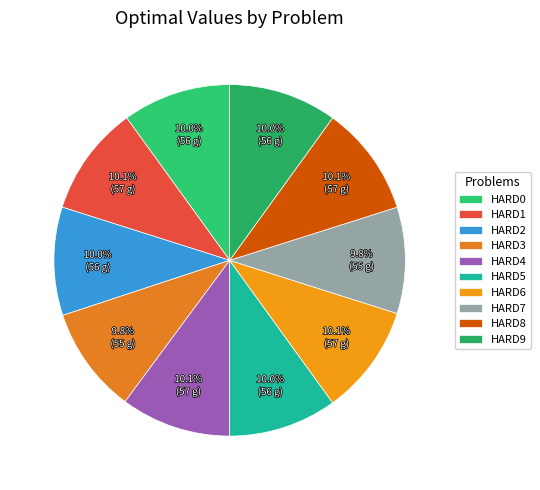

Does any single category account for the majority?

No